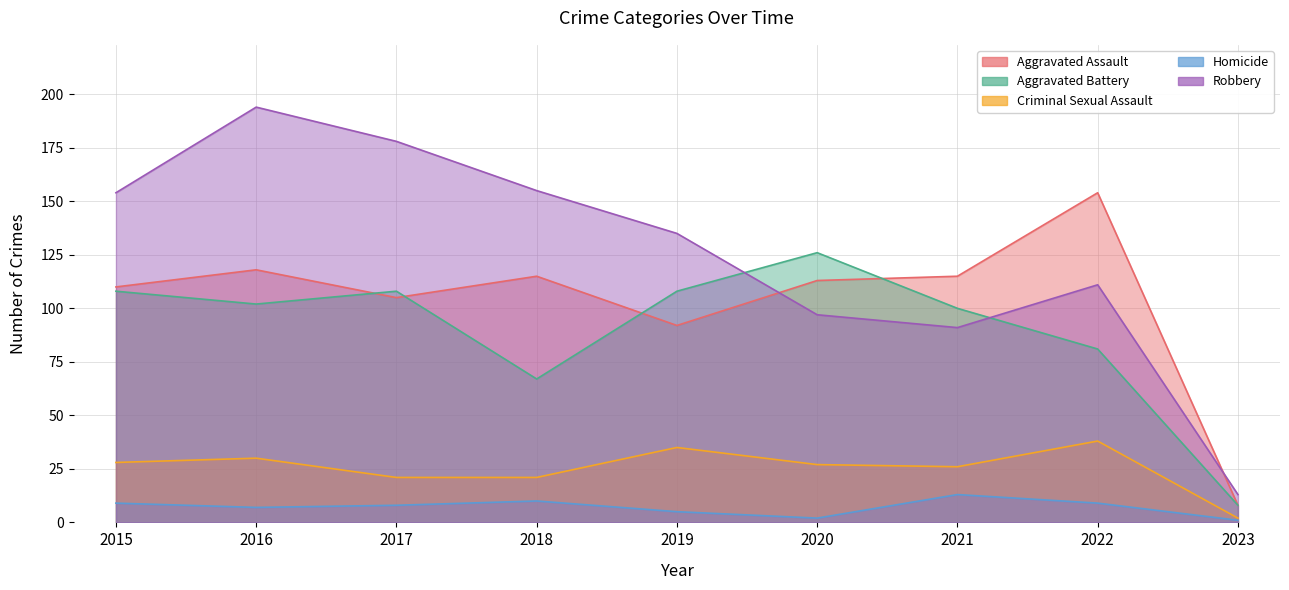

What is the total value across all series at 2021?

345